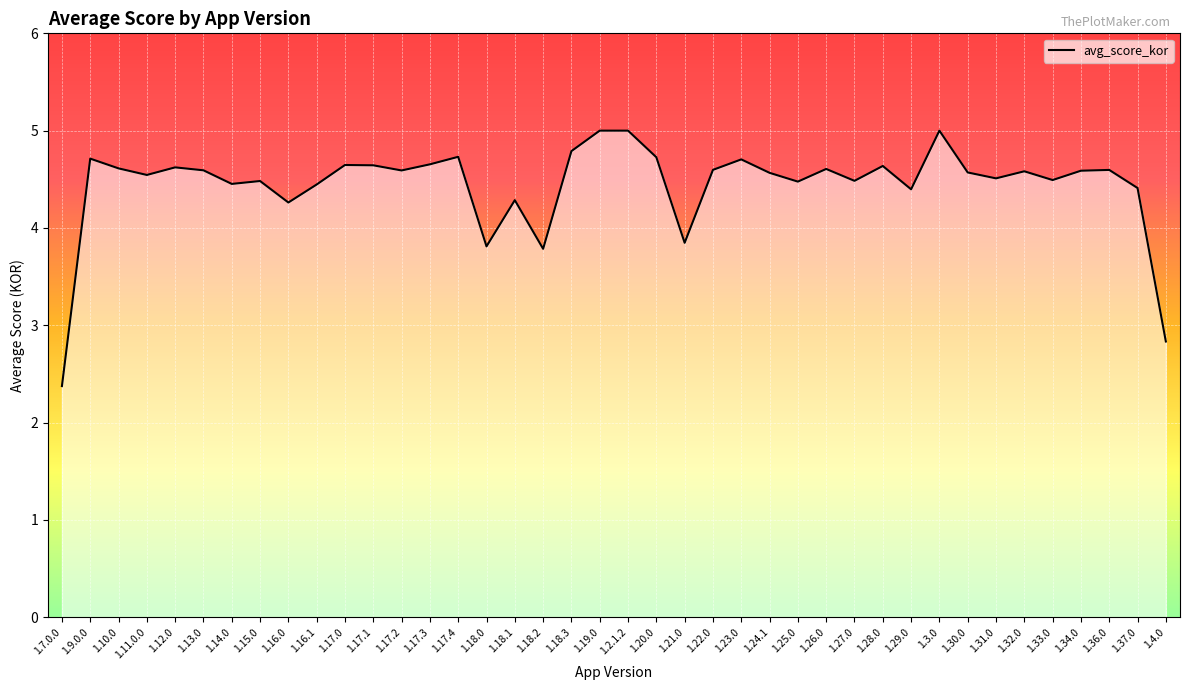

Where is the data nearest to the value 3?

1.4.0